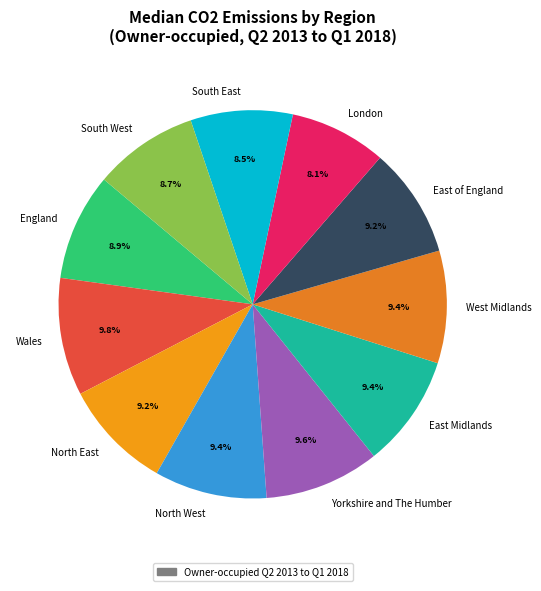

Does East of England represent more than half of the total?

No